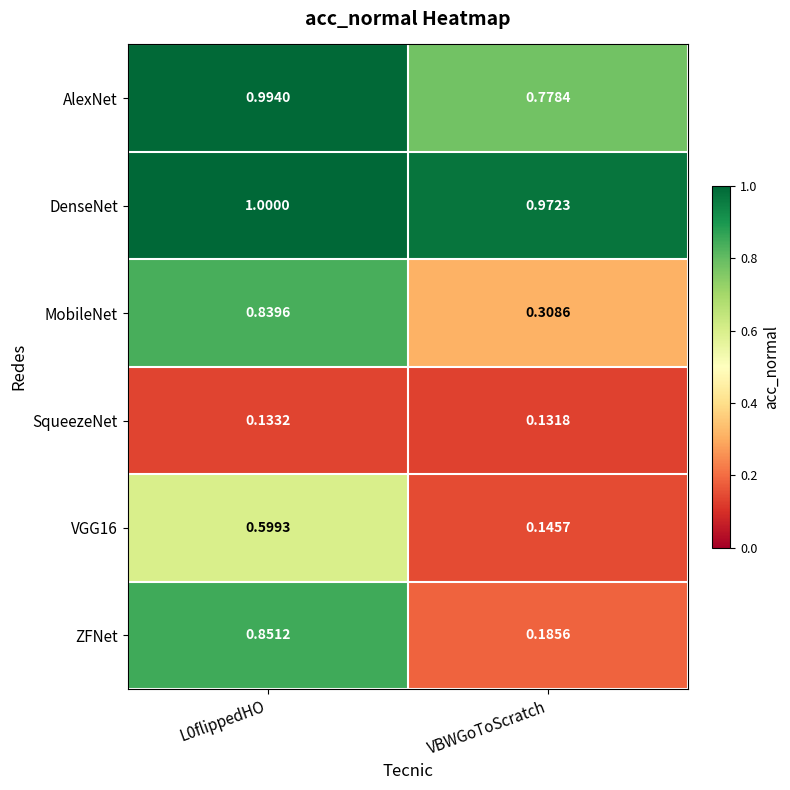

Which series has the largest range (max minus min)?

ZFNet